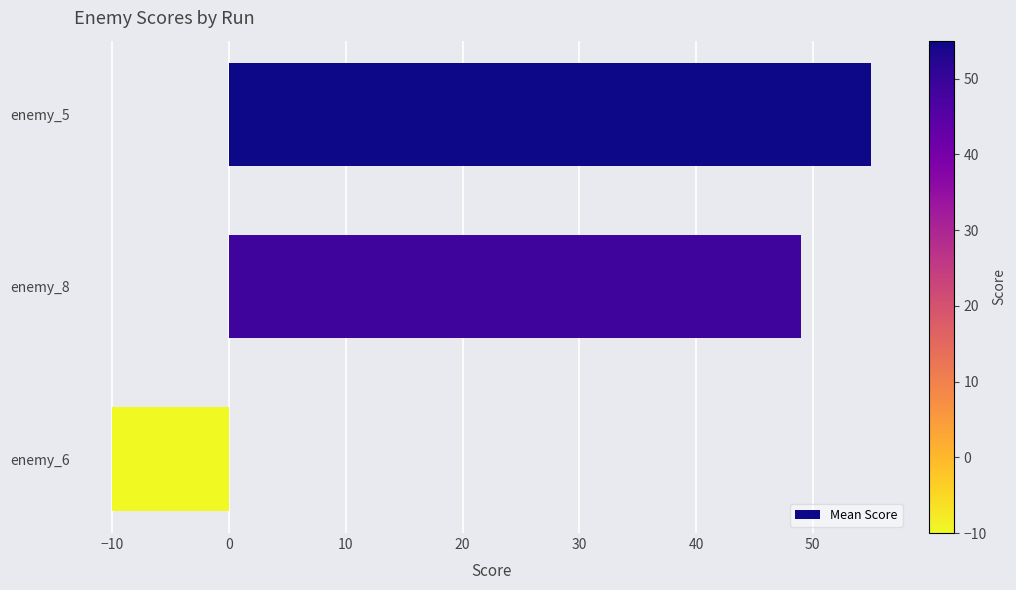

What is the difference between the second highest and minimum values?

59